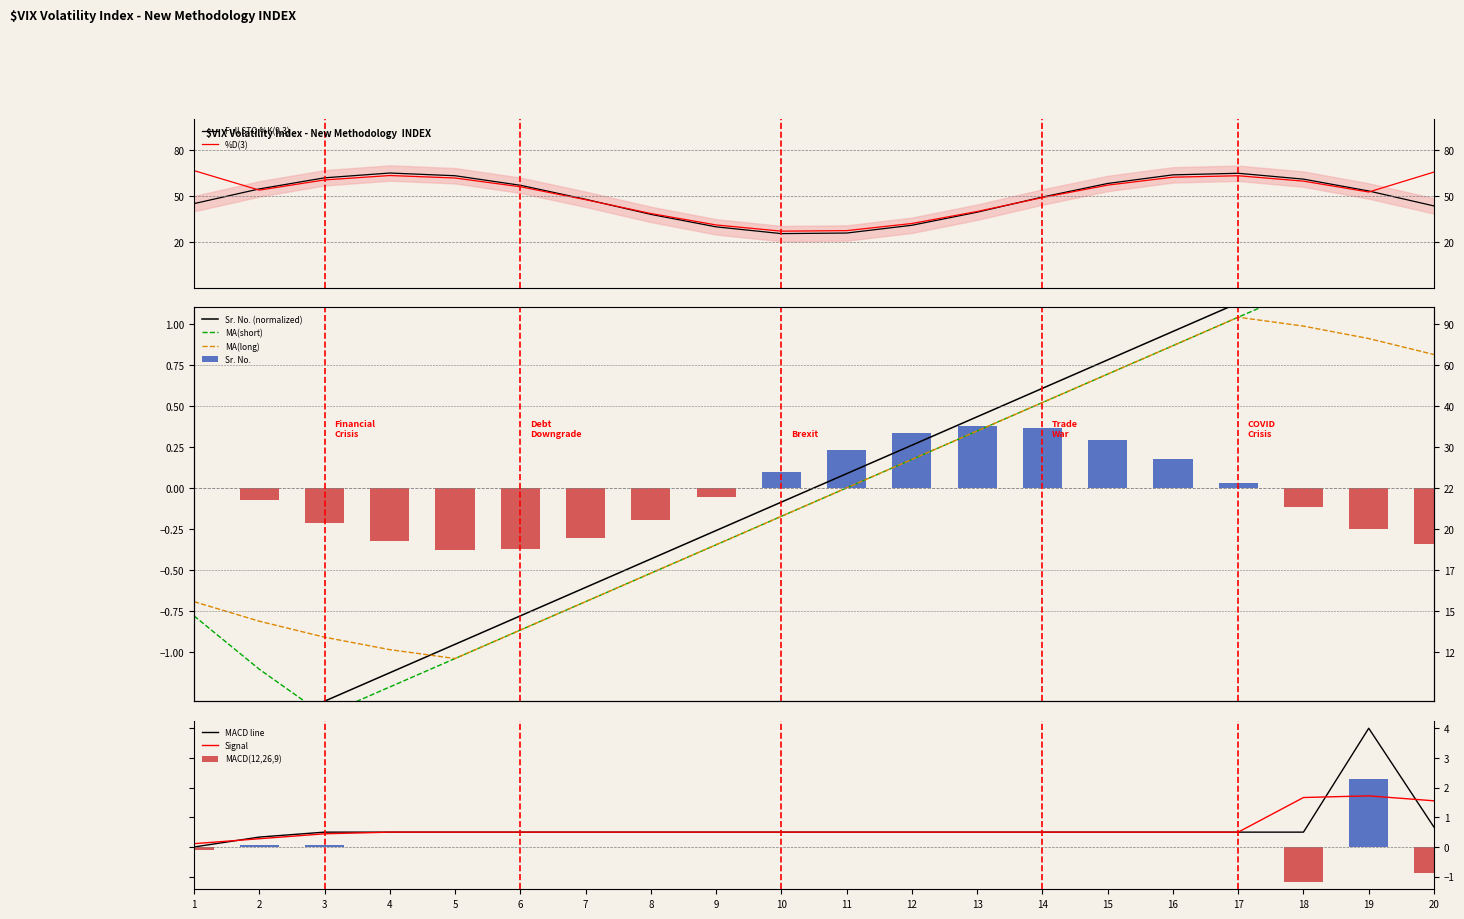

Reading left to right, list all the values displayed in this chart.

-1.6	-1.5	-1.3	-1.1	-1.0	-0.8	-0.6	-0.4	-0.3	-0.1	0.1	0.3	0.4	0.6	0.8	1.0	1.1	1.3	1.5	1.6